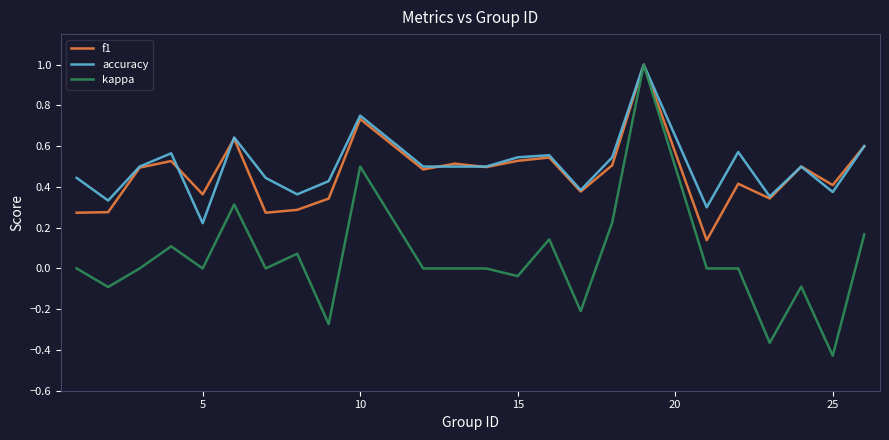

Does the chart display data point markers on the line(s)?

No